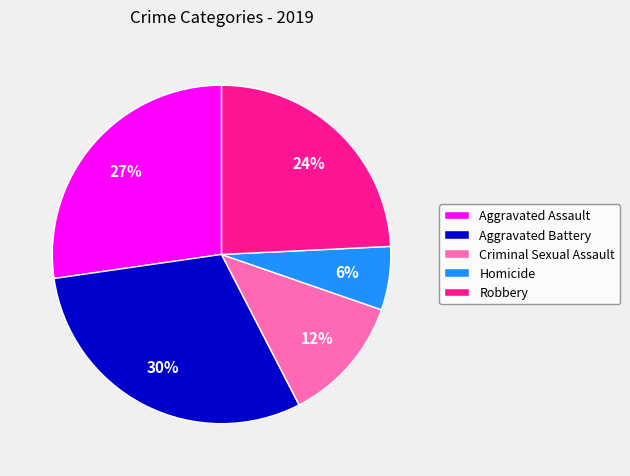

True or false: Criminal Sexual Assault accounts for 19% of the total.

False